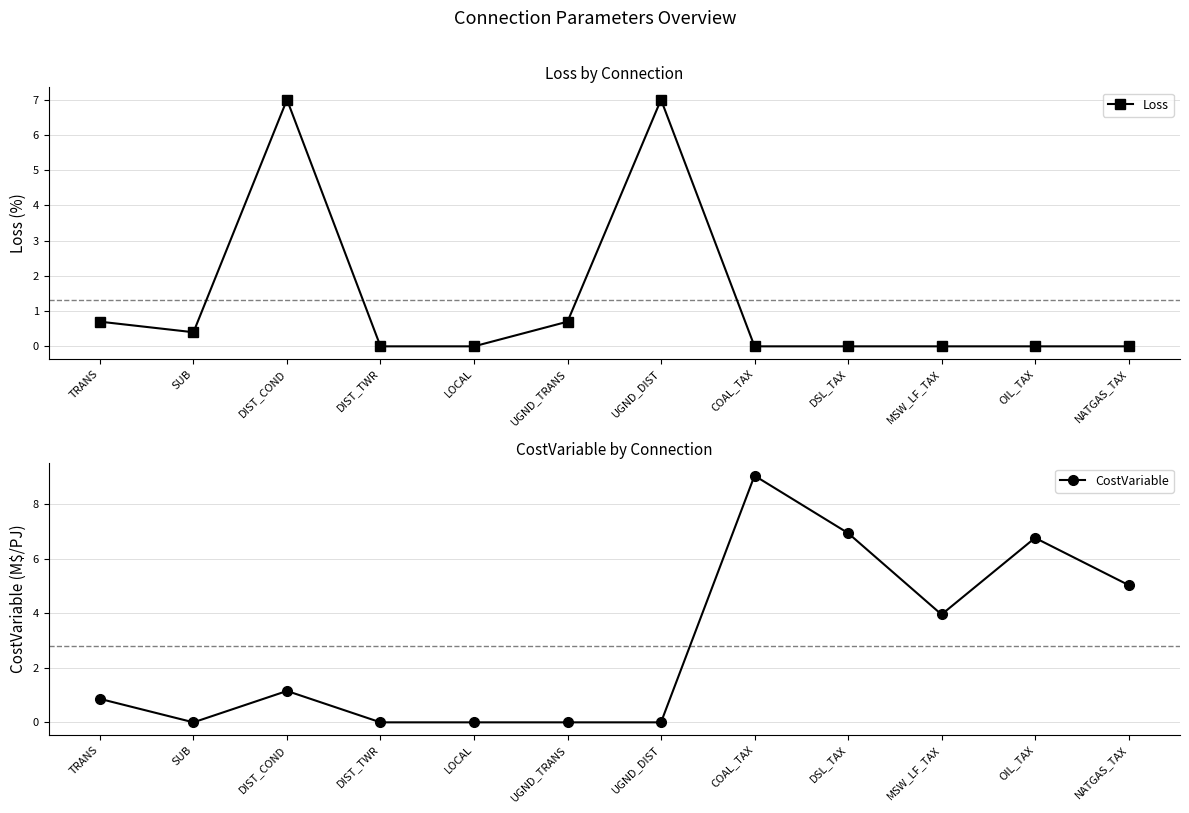

Where is Loss nearest to the value 3?

TRANS